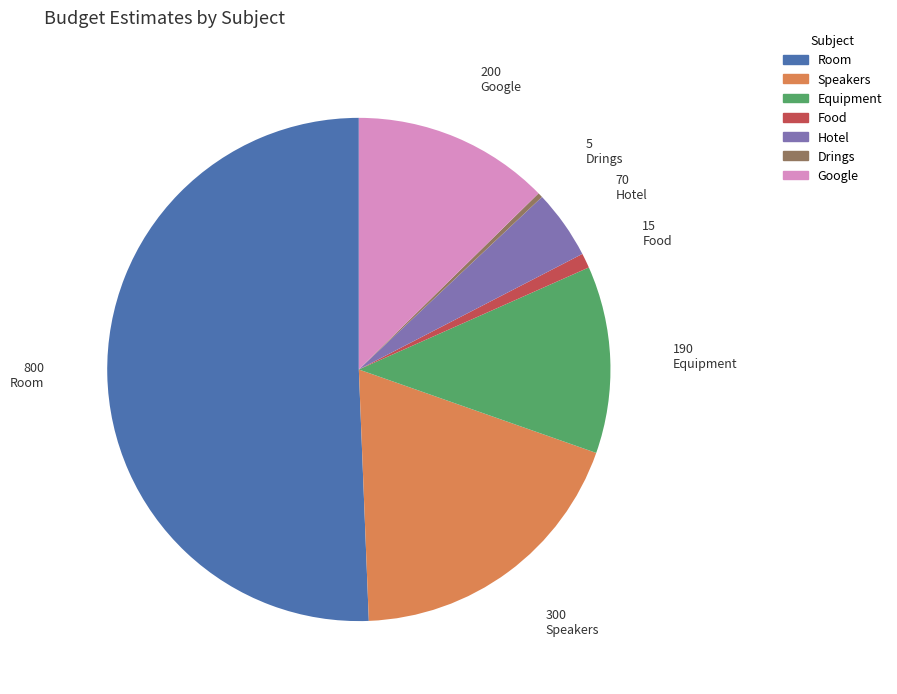

Which slice is the largest?

Room